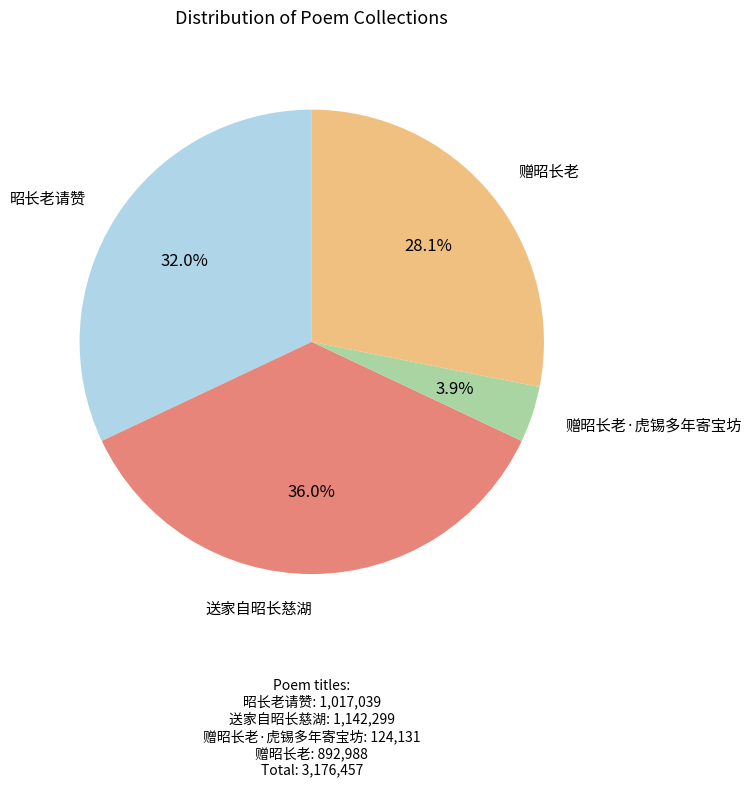

Does any single category account for the majority?

No